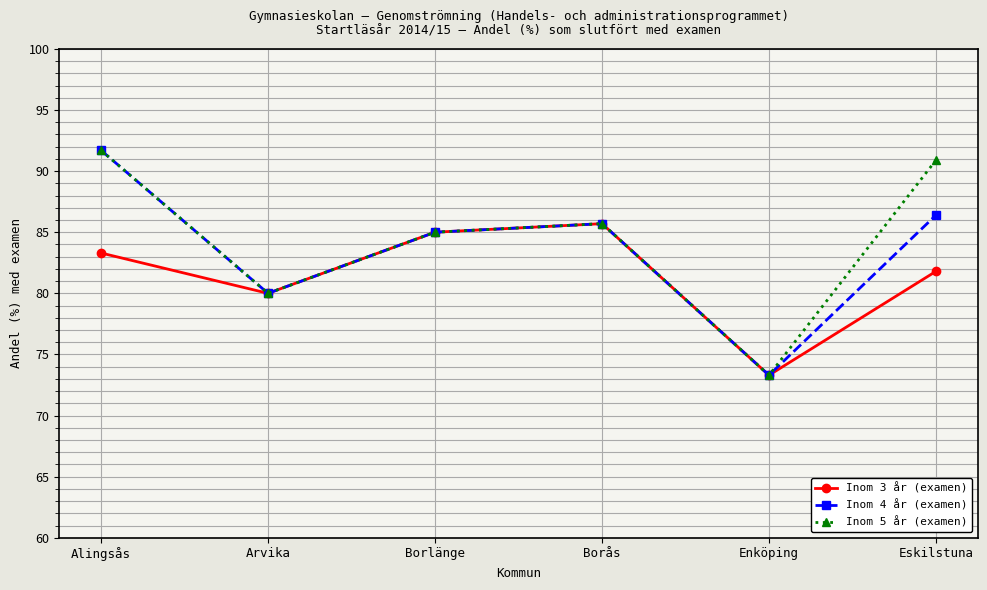

Where is Inom 4 år (examen) nearest to the value 82?

Arvika